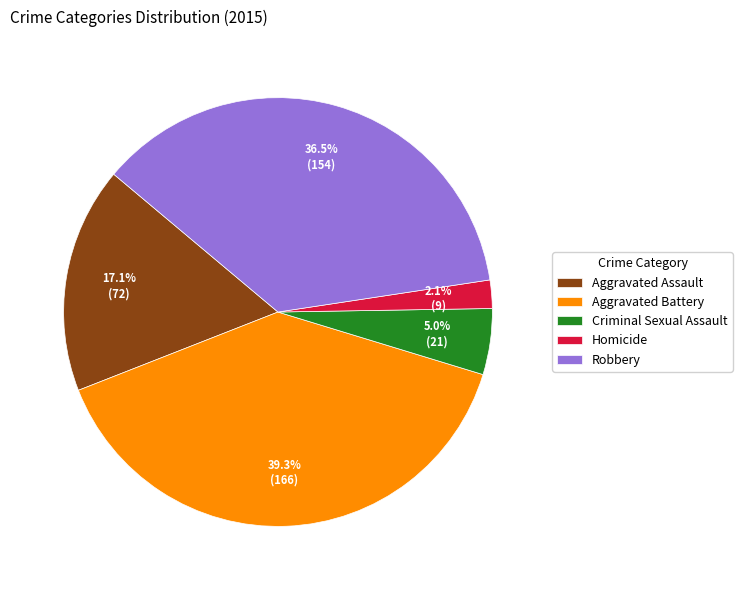

Which has a higher value, Aggravated Assault or Homicide?

Aggravated Assault